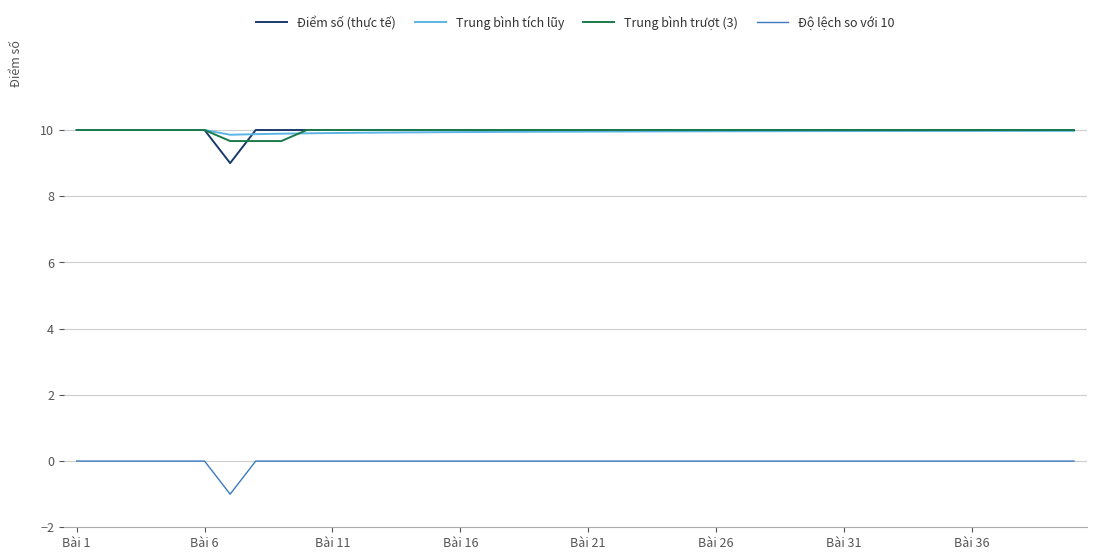

True or false: Độ lệch so với 10 and Trung bình trượt (3) cross at least once.

False